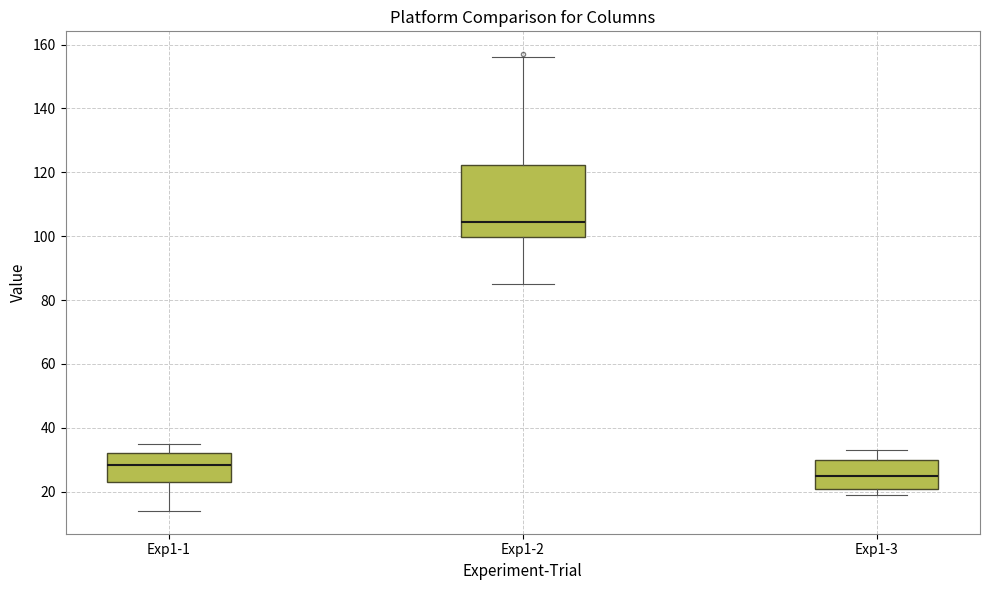

Where does the median line of the box for Exp1-2 sit on the y-axis? The values are not printed on the chart, so give them approximately, as read against the axis.

104